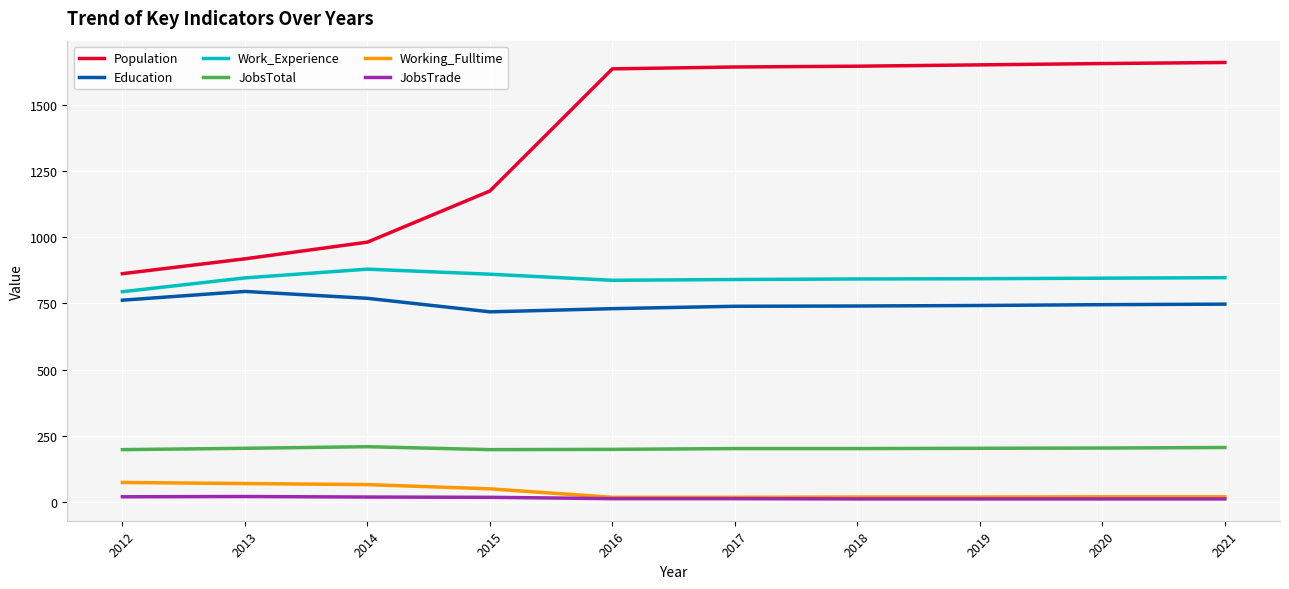

Where does the Education series first go above 745?

2012